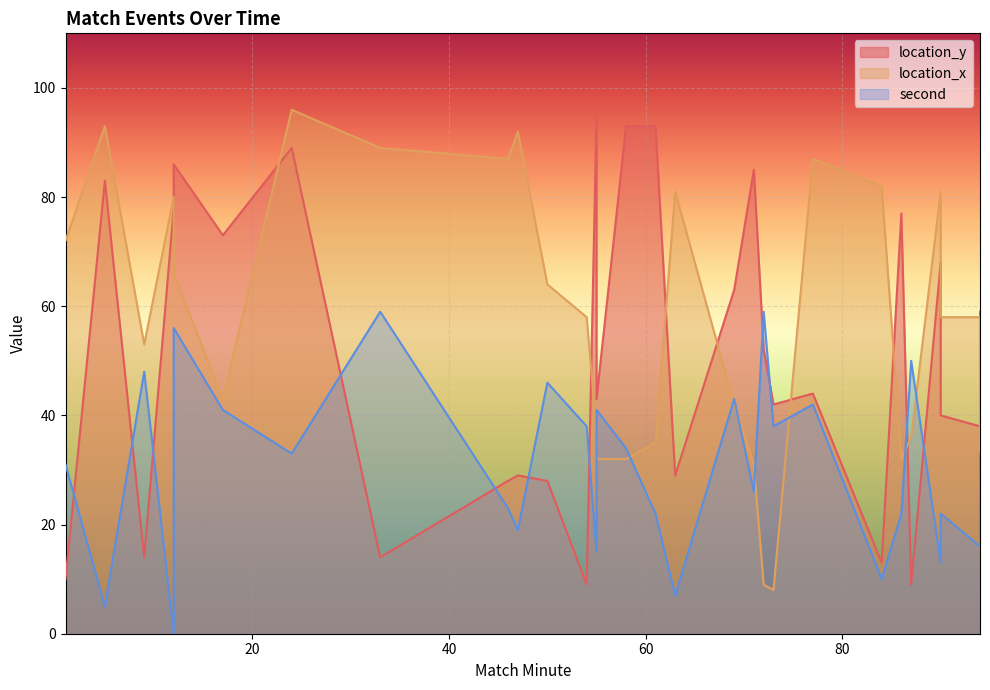

What is the difference between the highest and lowest values at 71?

59